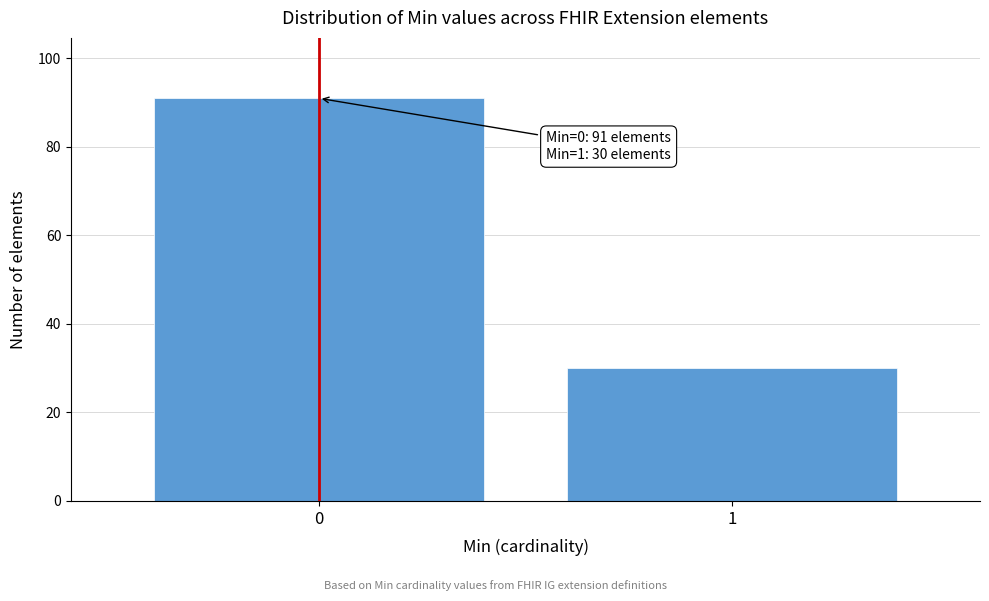

Reading left to right, what are all the values shown in this chart?

0=91	1=30